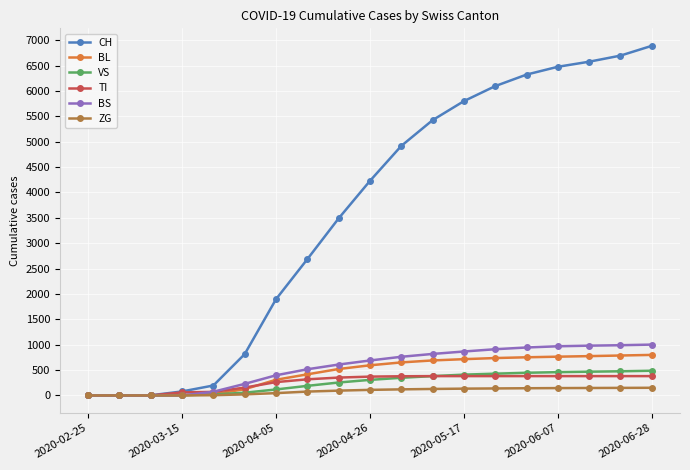

Count the number of data series in this chart.

6